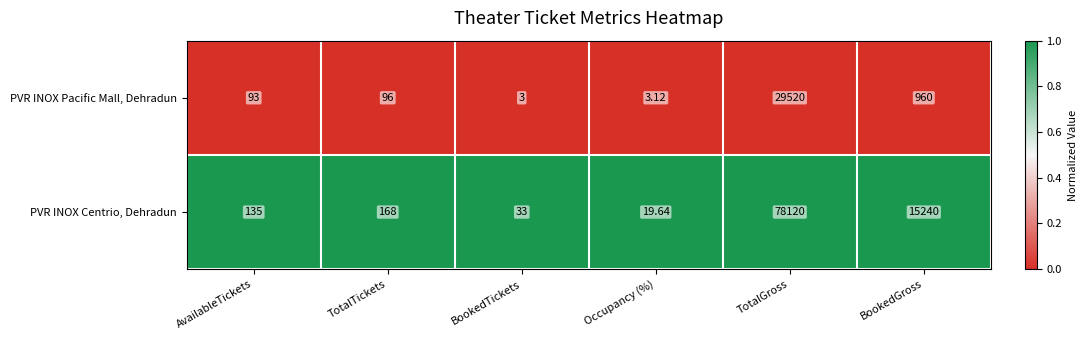

At which category is the sum across all series the highest?

TotalGross